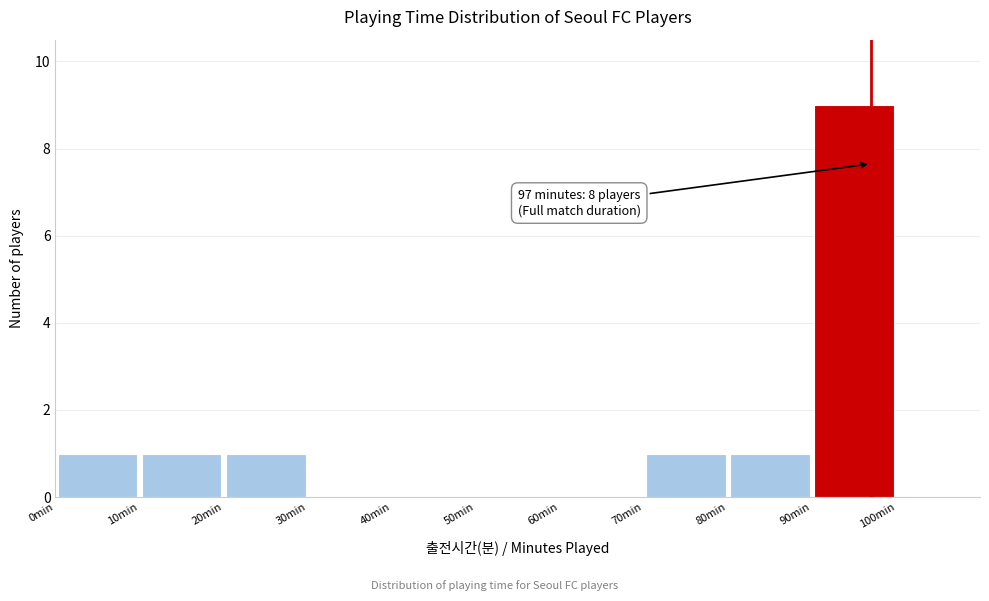

Which range on the x-axis has the tallest bar?

90 to 100